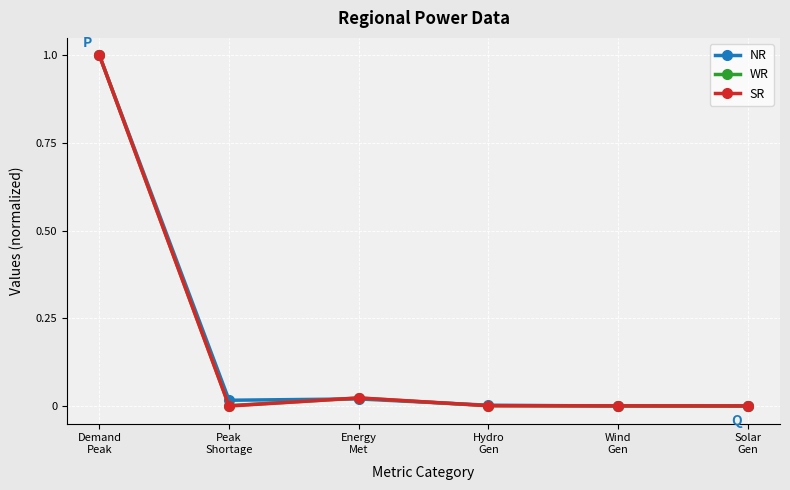

What position from the right is Hydro
Gen?

3